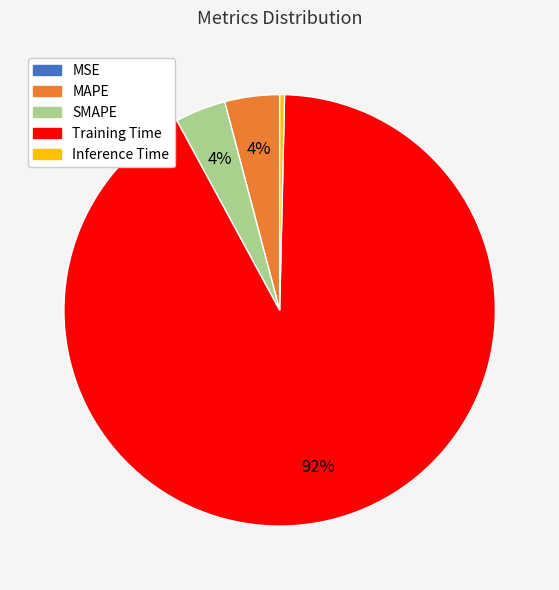

True or false: Inference Time accounts for 0% of the total.

True